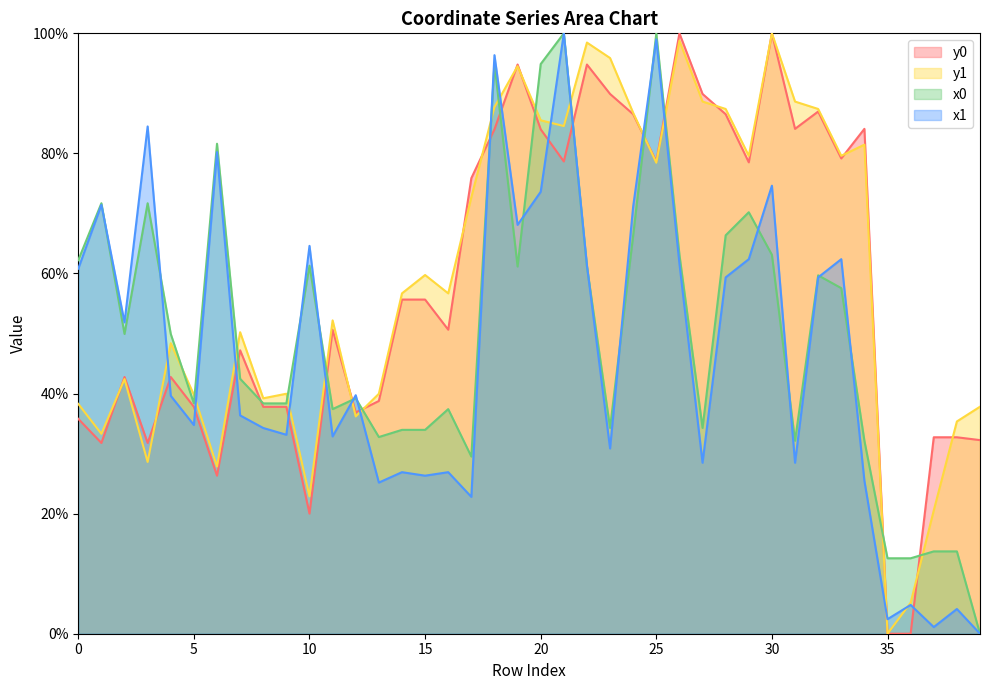

Where is the first local minimum for x0?

2